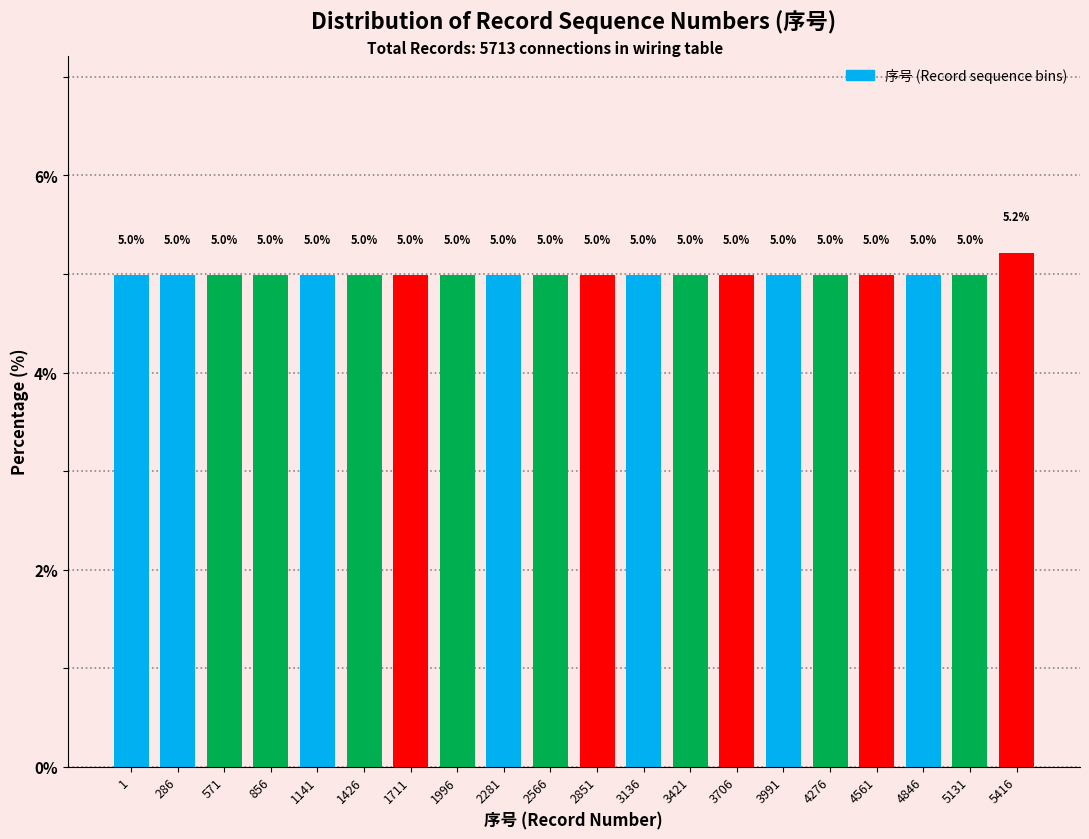

Reading left to right, what are all the values shown in this chart?

5.0	5.0	5.0	5.0	5.0	5.0	5.0	5.0	5.0	5.0	5.0	5.0	5.0	5.0	5.0	5.0	5.0	5.0	5.0	5.2